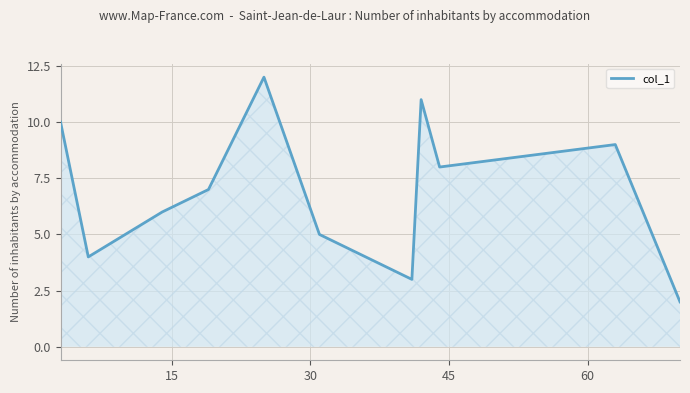

What is the smallest value displayed?

2.0